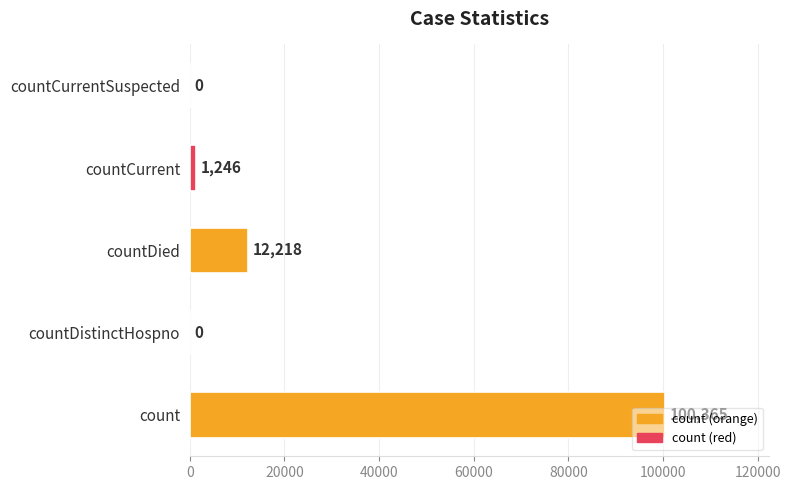

The chart shows a value of 1246 at countCurrent. True or false?

True